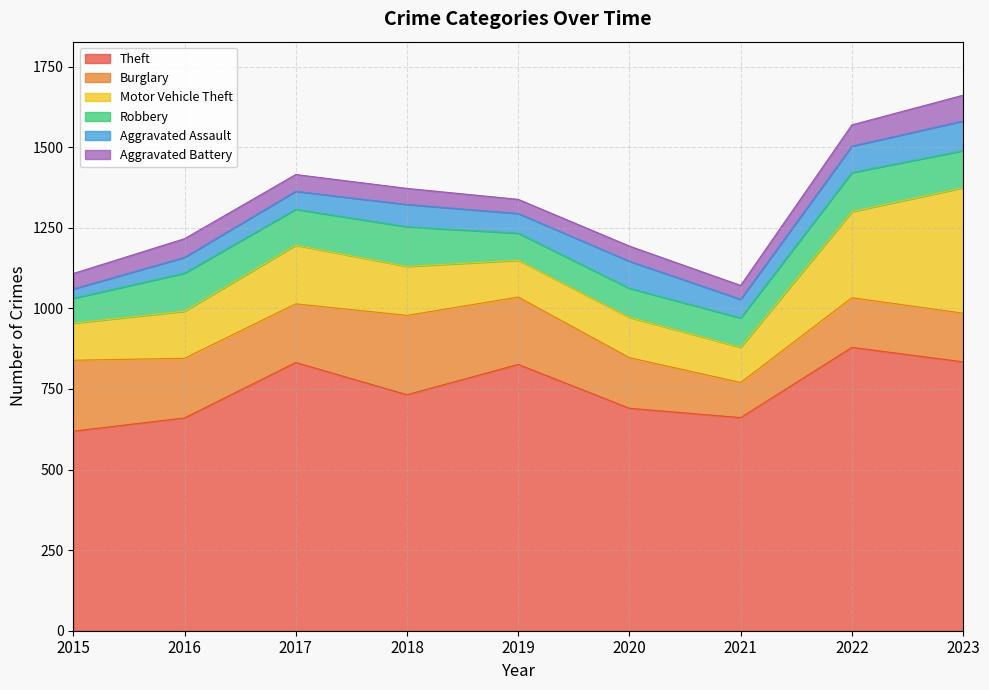

At how many categories does at least one series exceed 809?

4